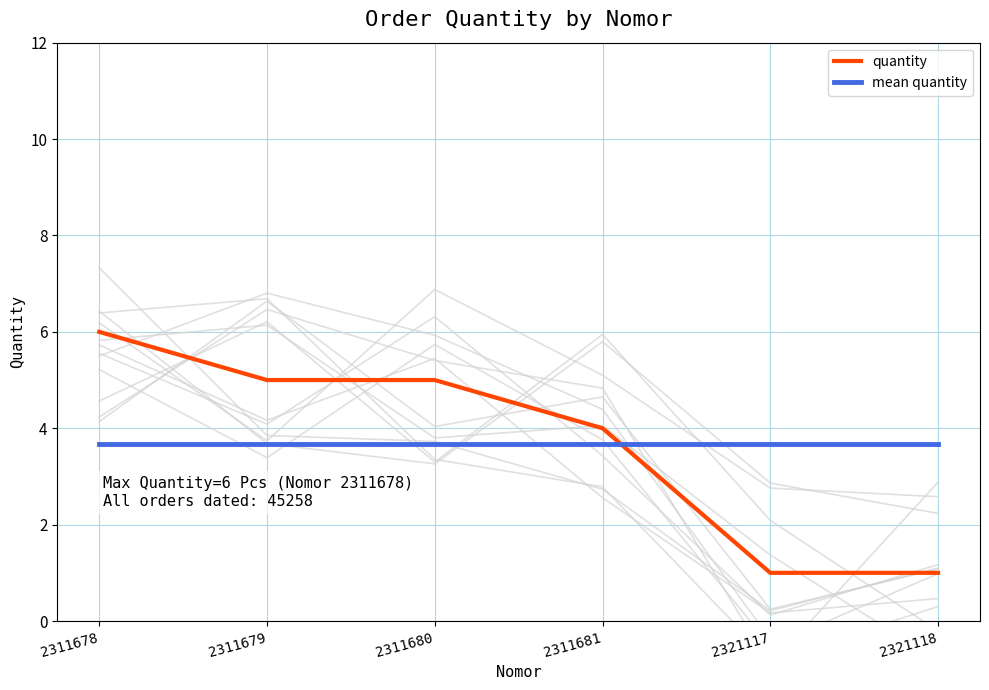

How many intersections are there between mean quantity and quantity?

1